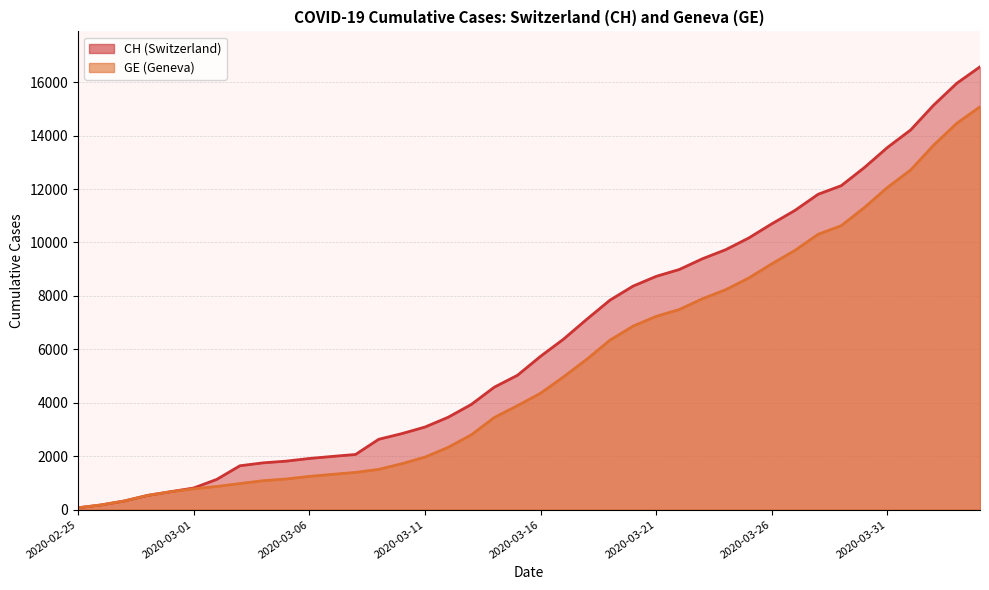

What position from the left is 2020-04-04?

40